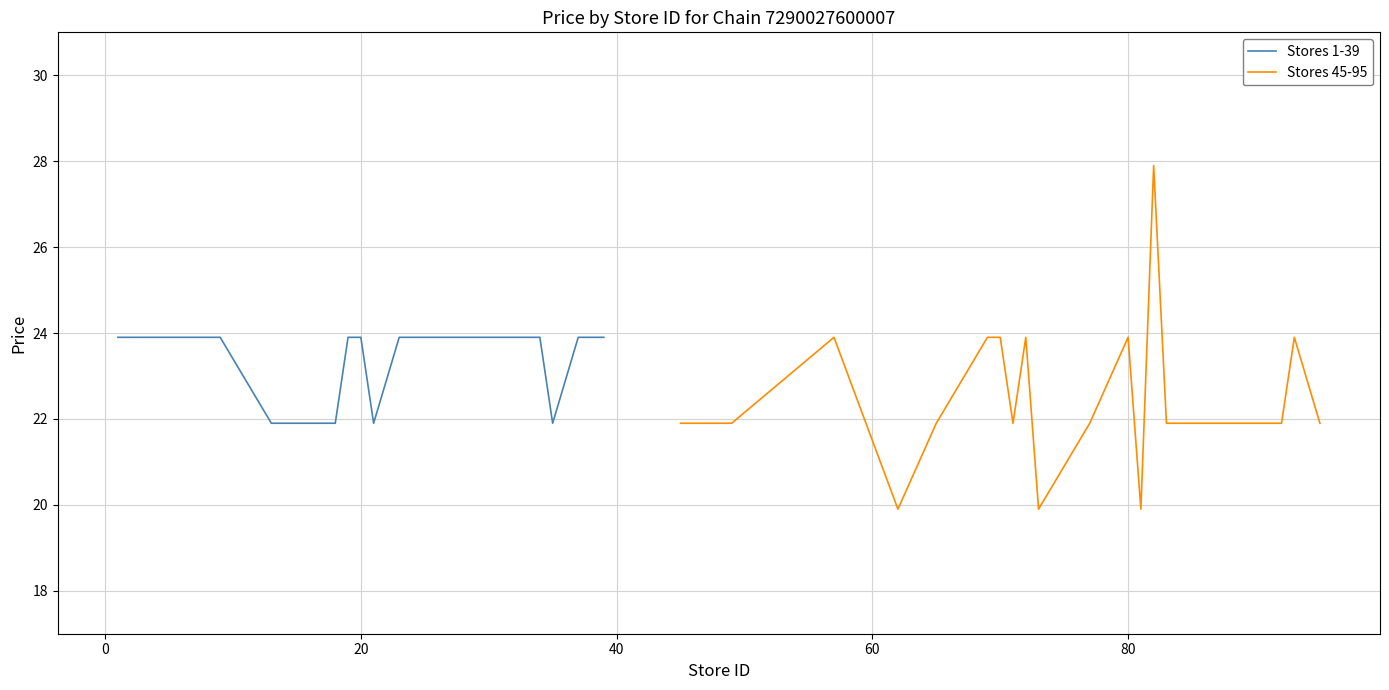

How many values in the Stores 1-39 series are below 23?

5